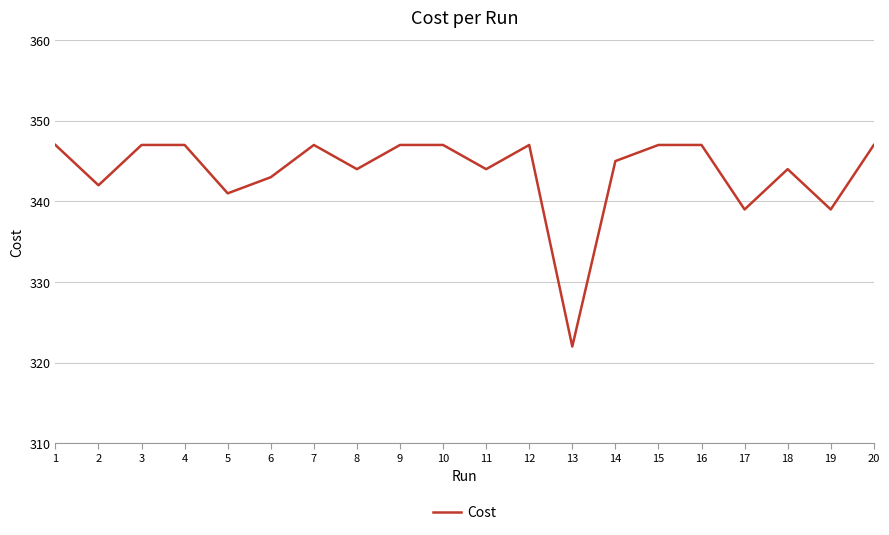

What is the change in value from 11 to 12?

+3.0